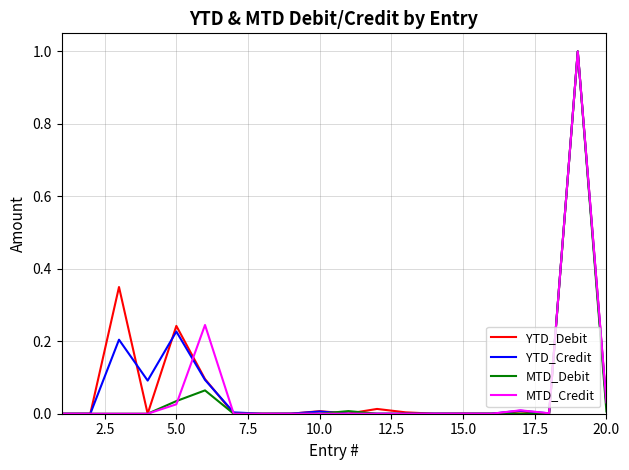

What is the highest value of the YTD_Debit series?

1.0